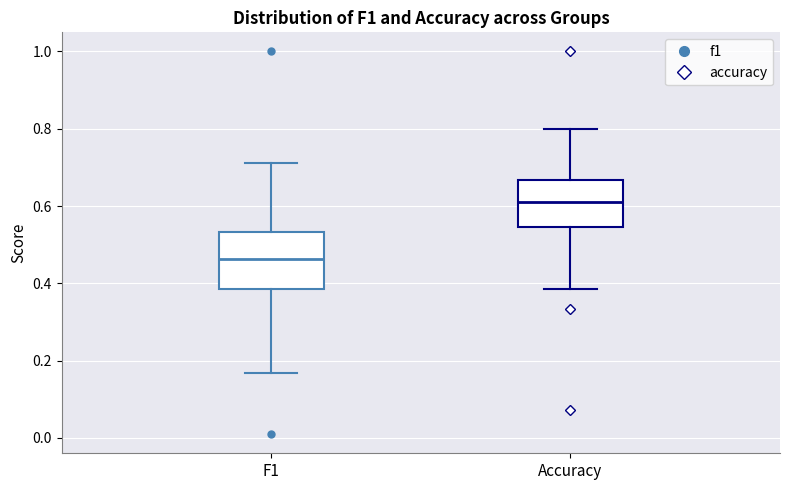

Reading left to right, read every box against the y-axis: the position of its median line, the range the box covers, and the ends of its whiskers. The values are not printed on the chart, so give them approximately, as read against the axis.

F1: median 0.46, box 0.38 to 0.54, whiskers 0.16 to 0.72
Accuracy: median 0.62, box 0.54 to 0.66, whiskers 0.38 to 0.80